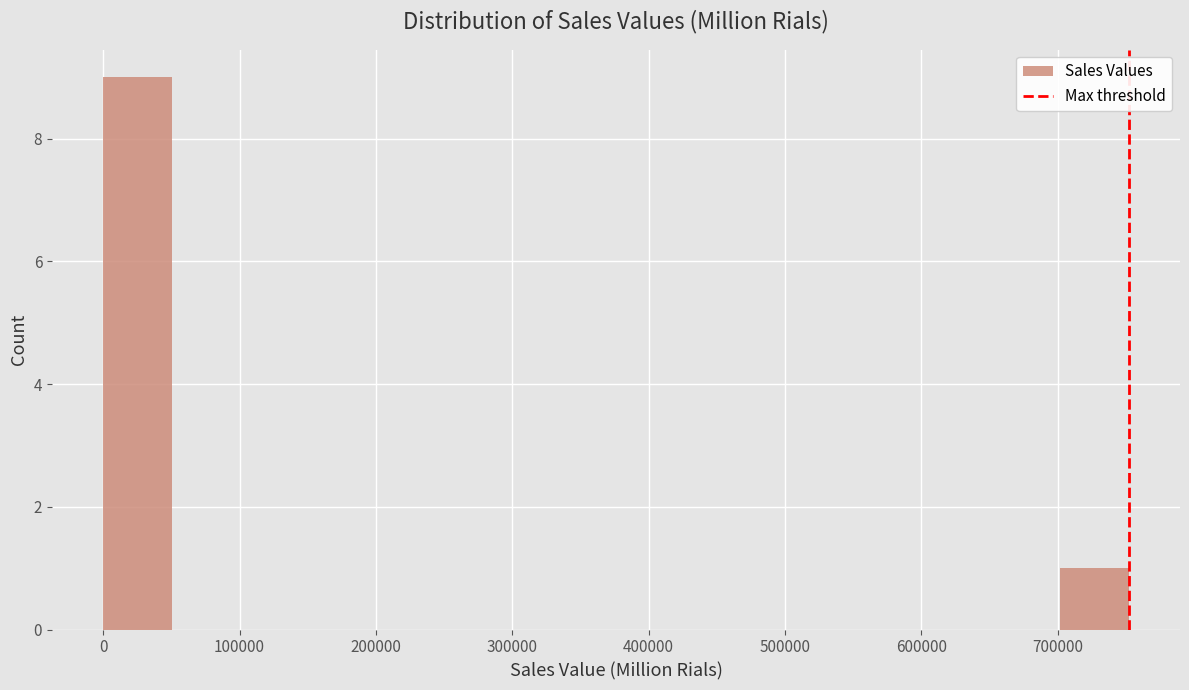

What is the height of the bar covering 700000 to 750000 on the x-axis? Neither the bar edges nor the heights are printed on the chart, so give them approximately, as read against the axes.

1